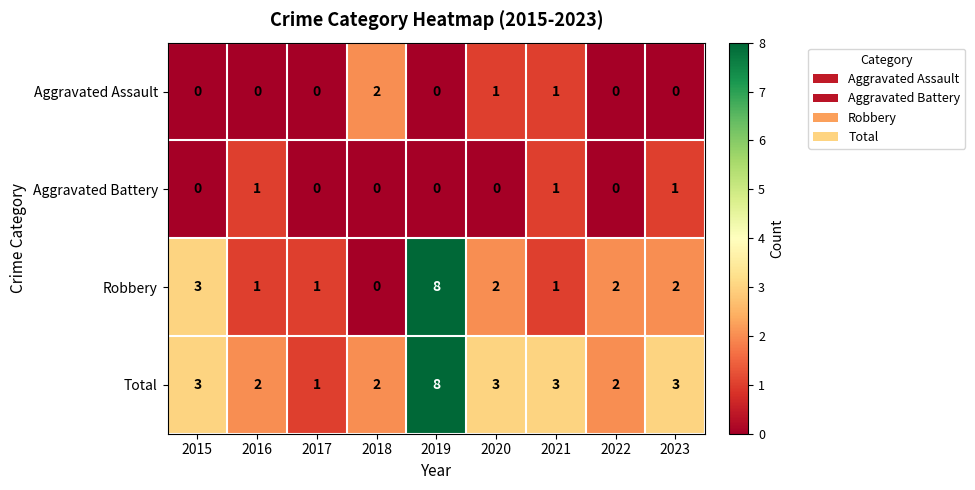

At which category is the sum across all series the highest?

2019